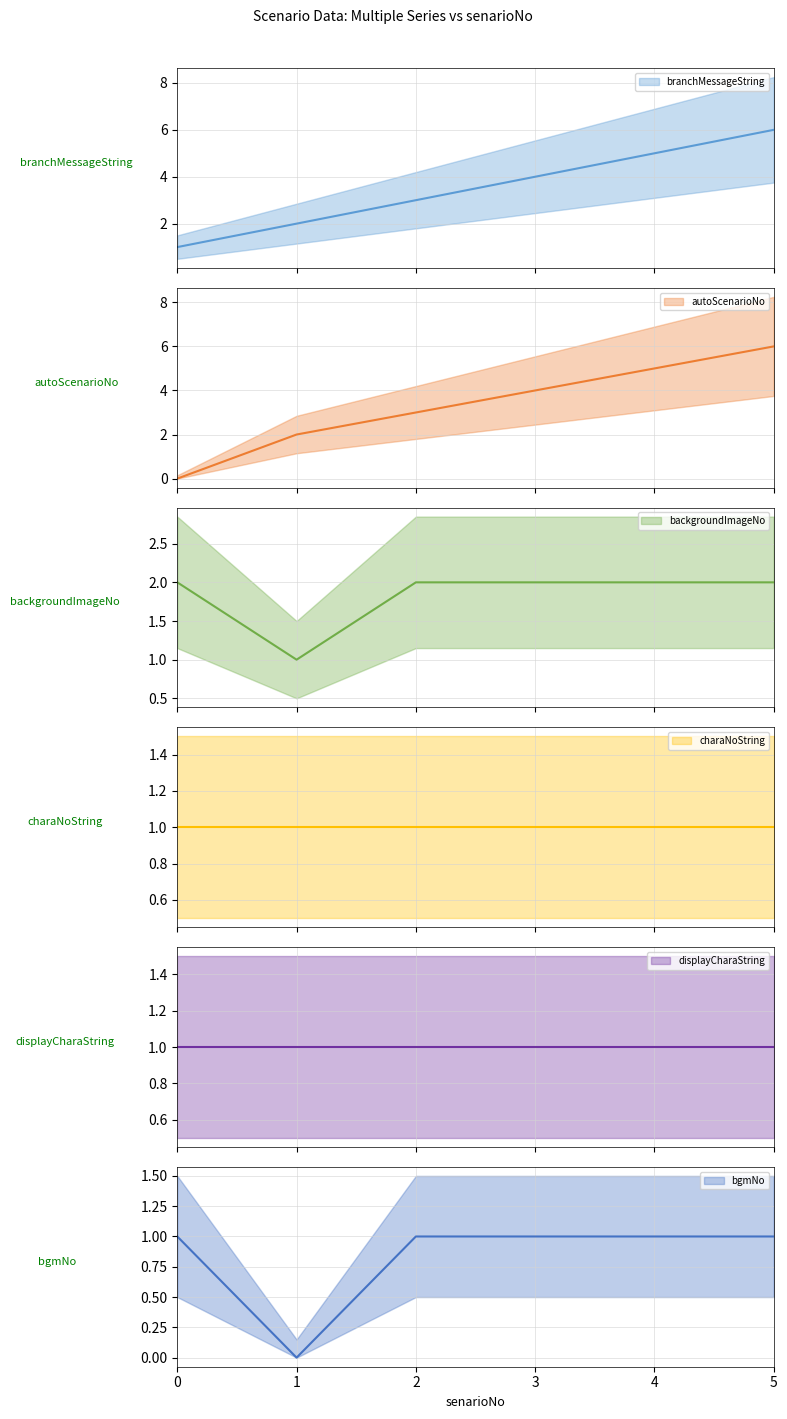

After their last crossing, which series has the higher values: backgroundImageNo or branchMessageString?

branchMessageString